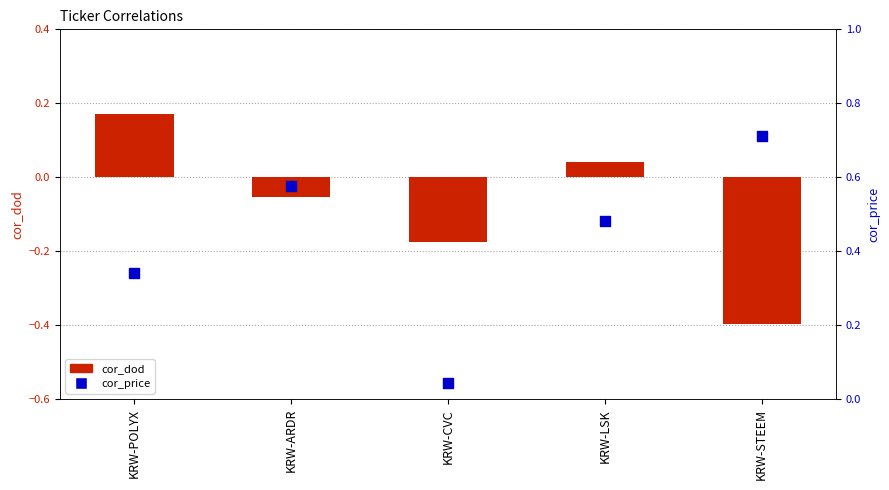

What is the total value across all series at KRW-STEEM?

0.3